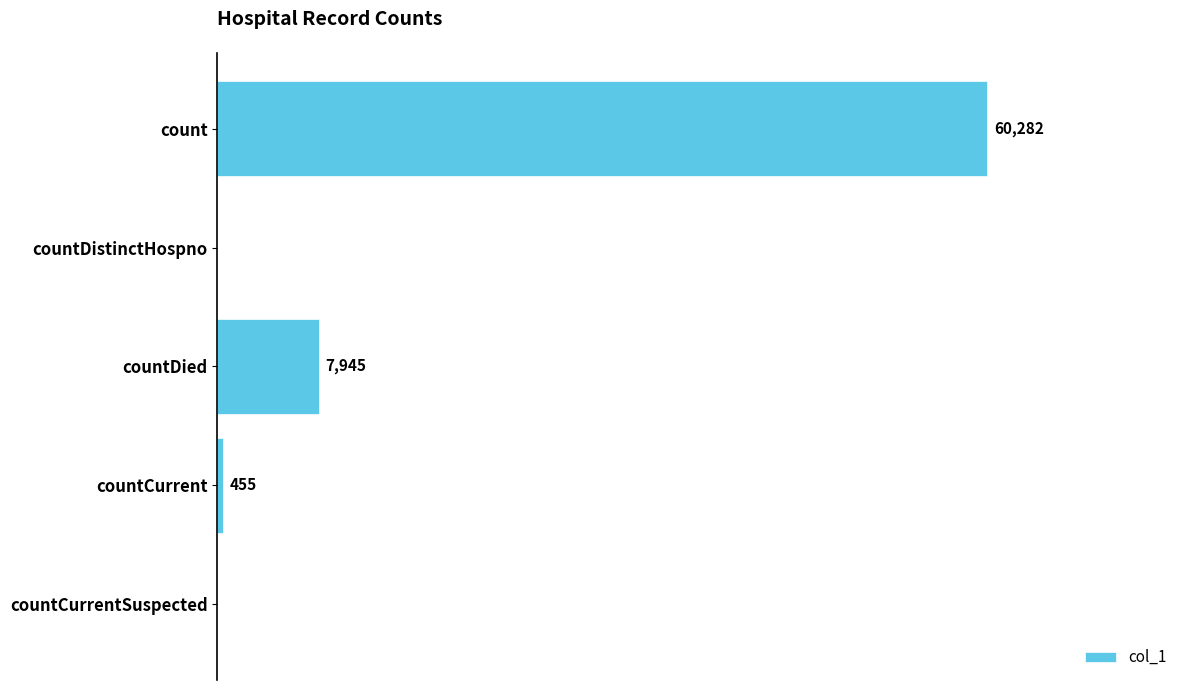

Where is the data nearest to the value 30141?

countDied